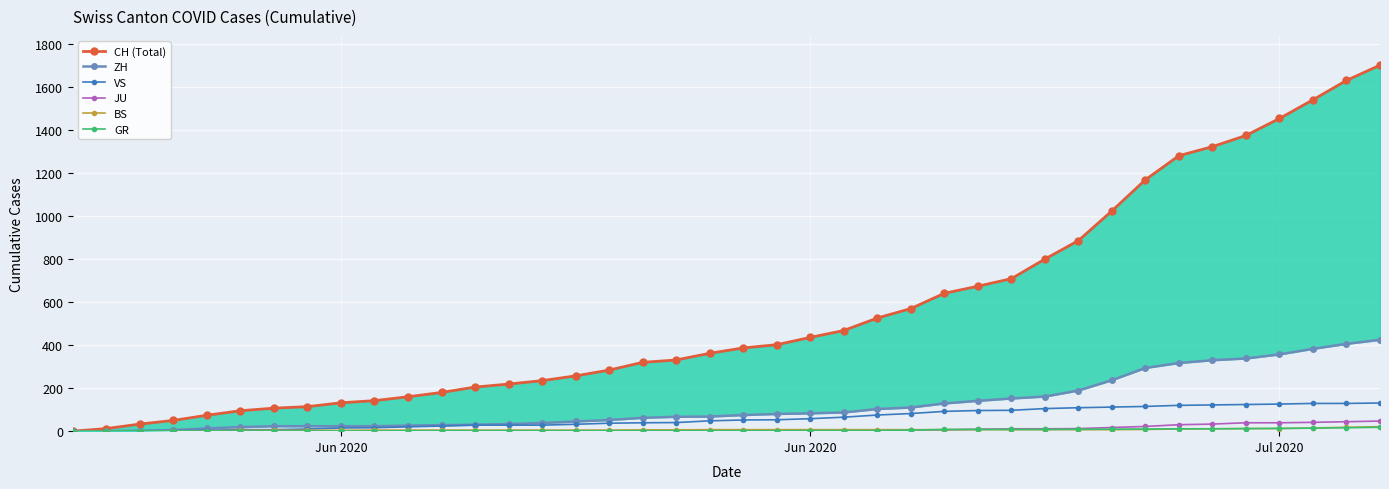

At which label does GR first exceed 2?

Jun 2020